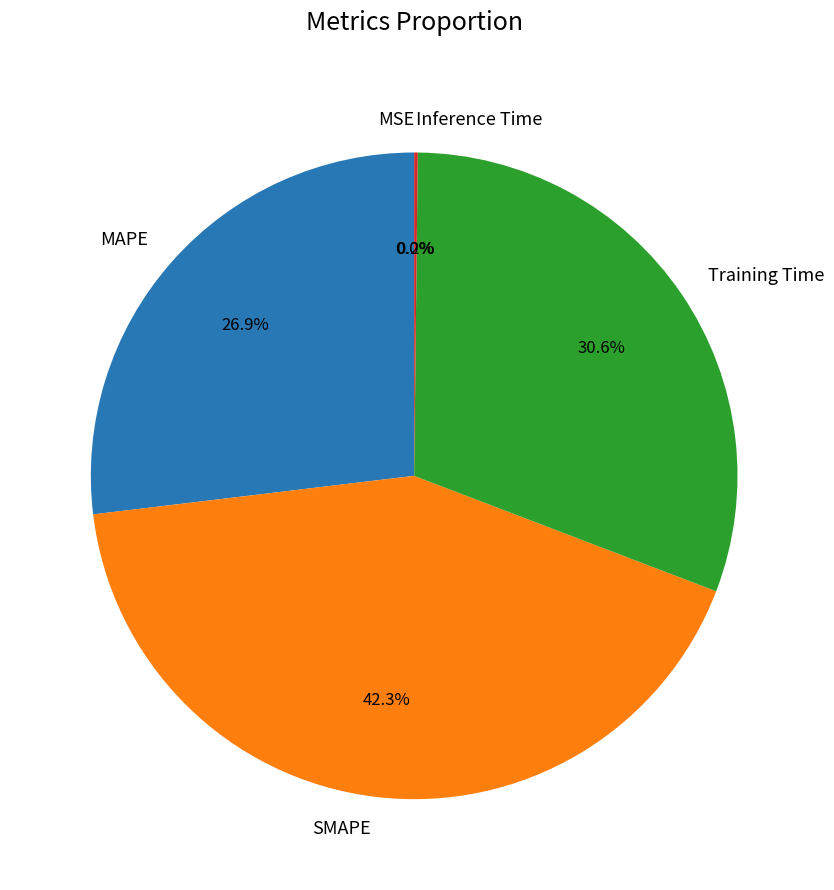

Is it true that MAPE is 27% of the pie?

True